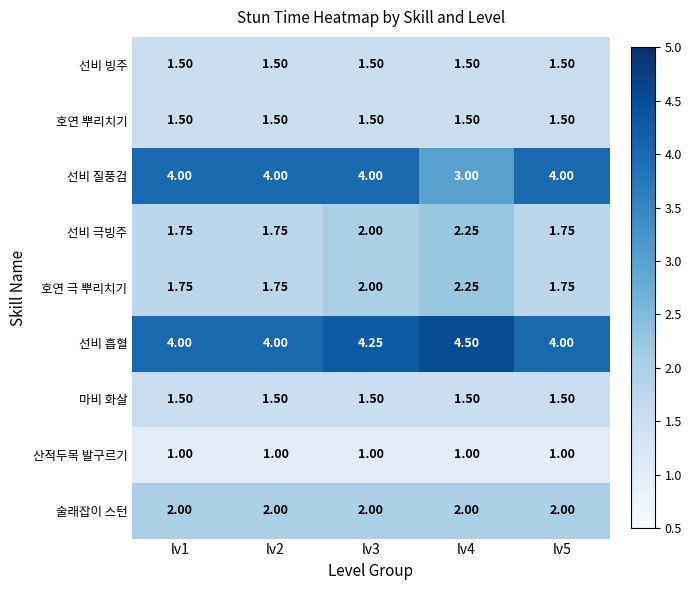

Which series has the widest spread of values?

선비 질풍검